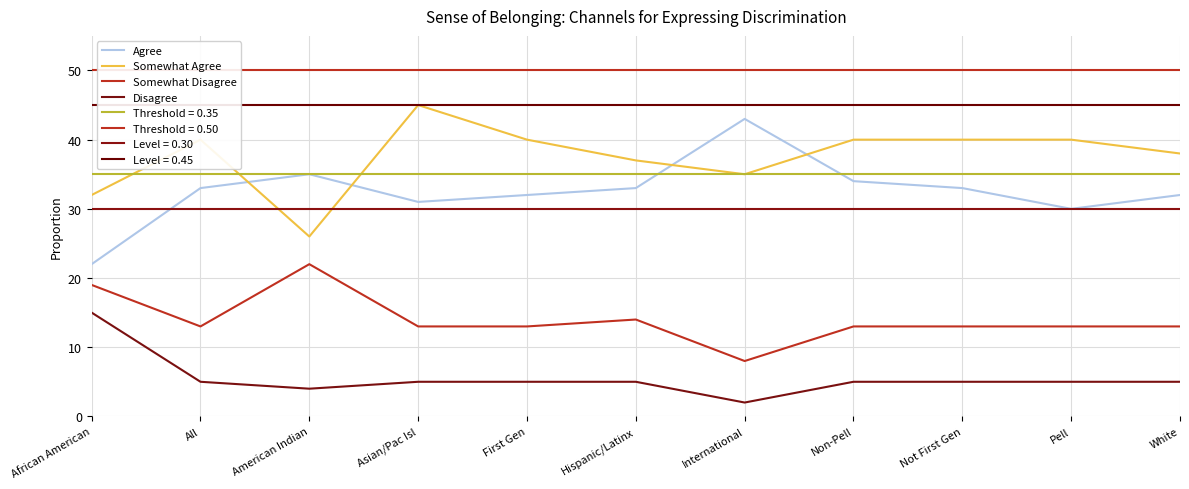

The value of Somewhat Disagree at American Indian is 0.2. True or false?

True